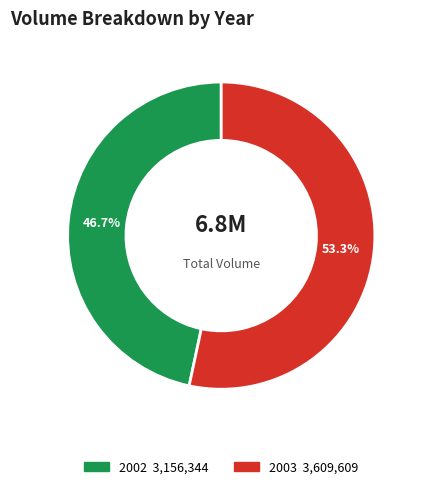

Does any single category account for the majority?

Yes